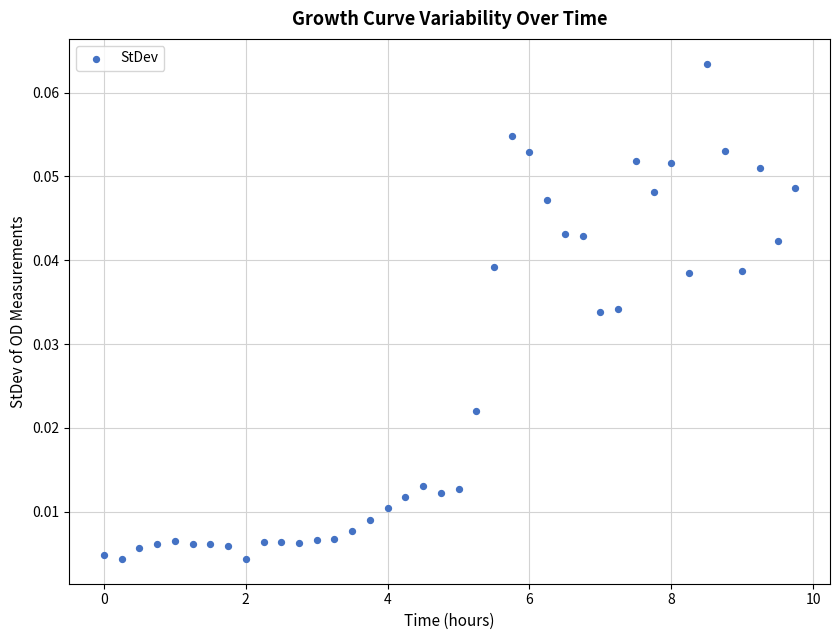

What is the range of X values (max minus min)?

9.8